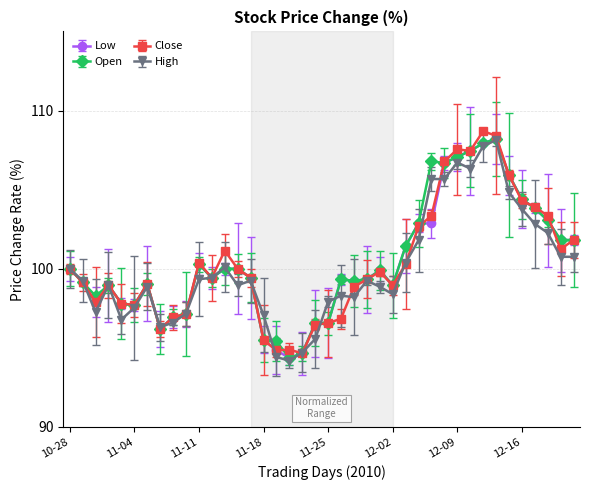

What is the maximum value for Close?

108.7